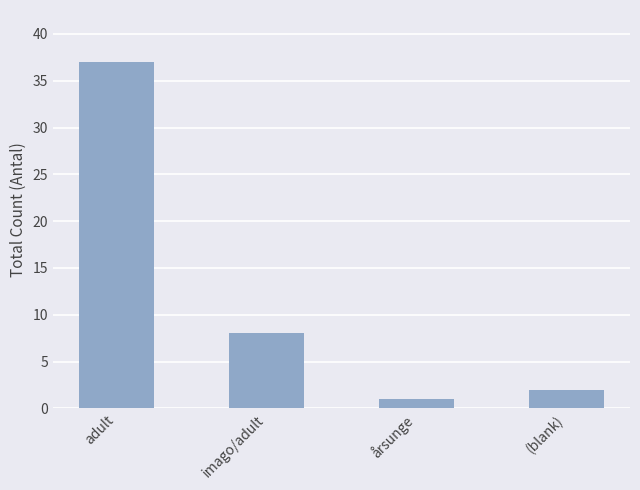

At which label is the value closest to 19?

imago/adult